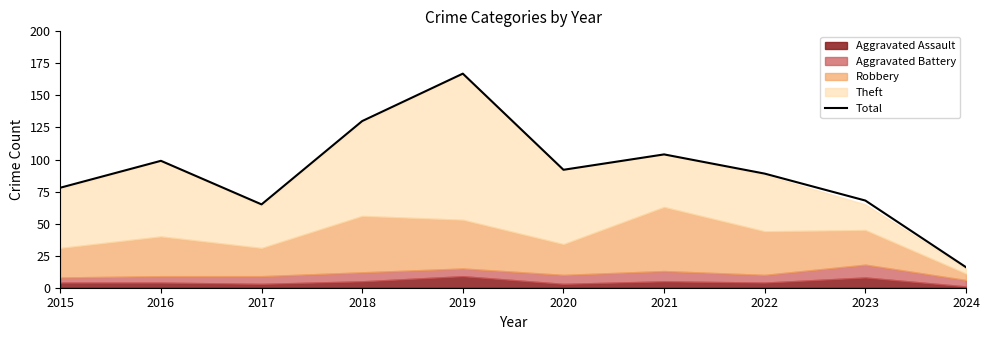

Rank the categories by value from lowest to highest.

2024, 2017, 2023, 2015, 2022, 2020, 2016, 2021, 2018, 2019